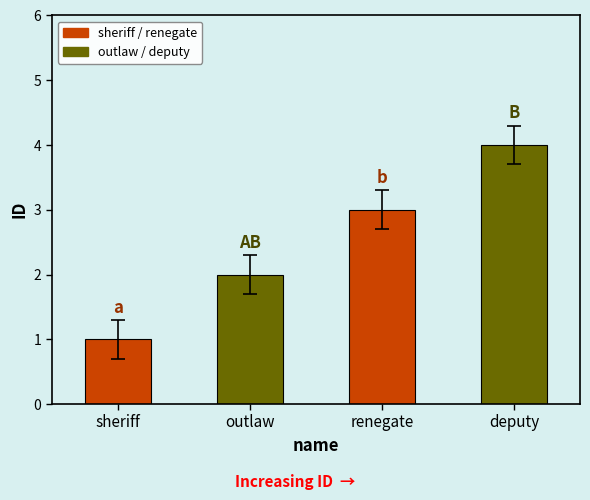

Is it true that the value at renegate is 3?

True